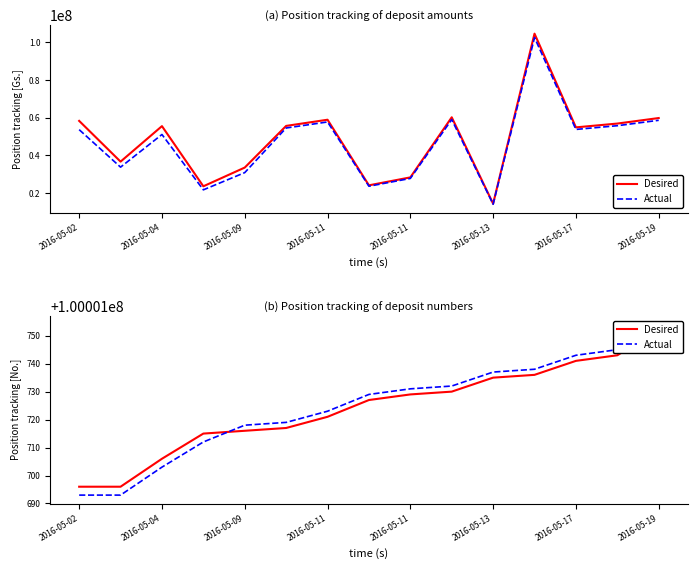

What is the sum of all Amount values?

725263800